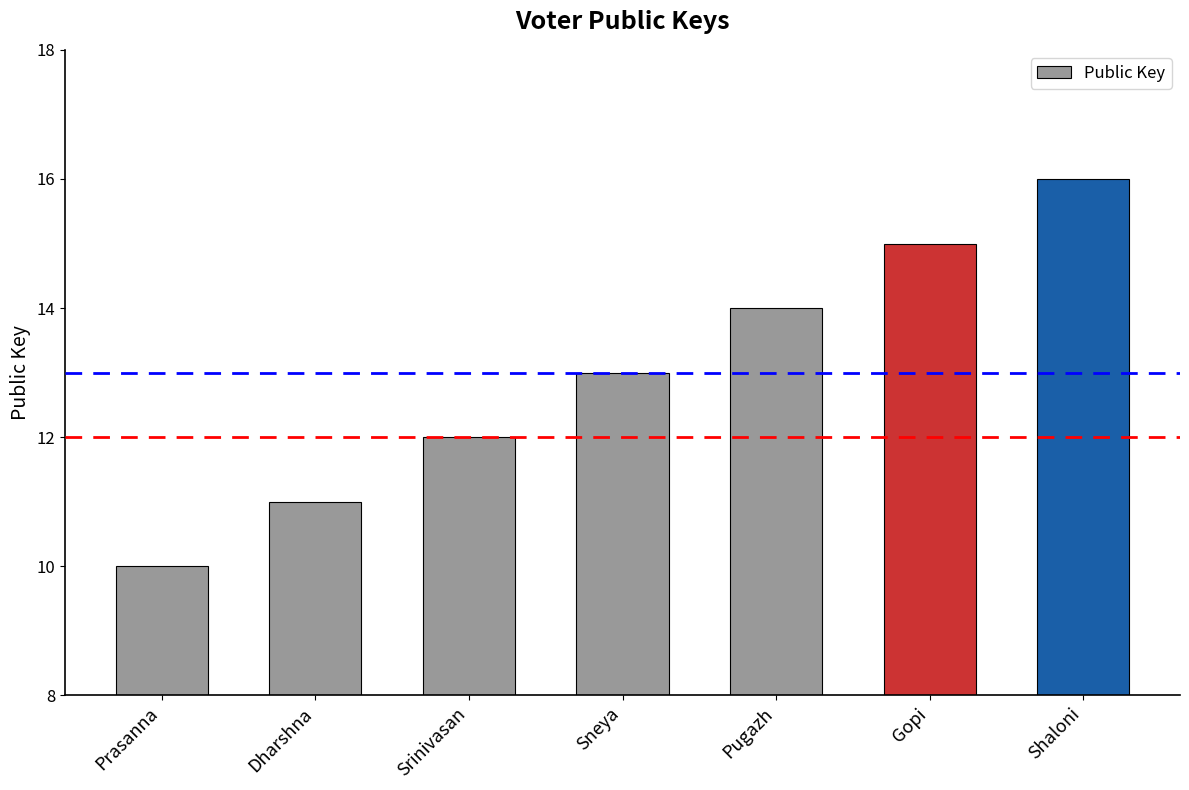

What is the sum of the values at Pugazh and Shaloni?

30